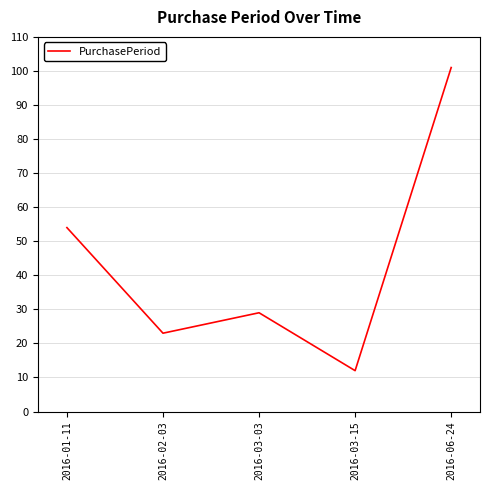

What is the minimum value shown in the chart?

12